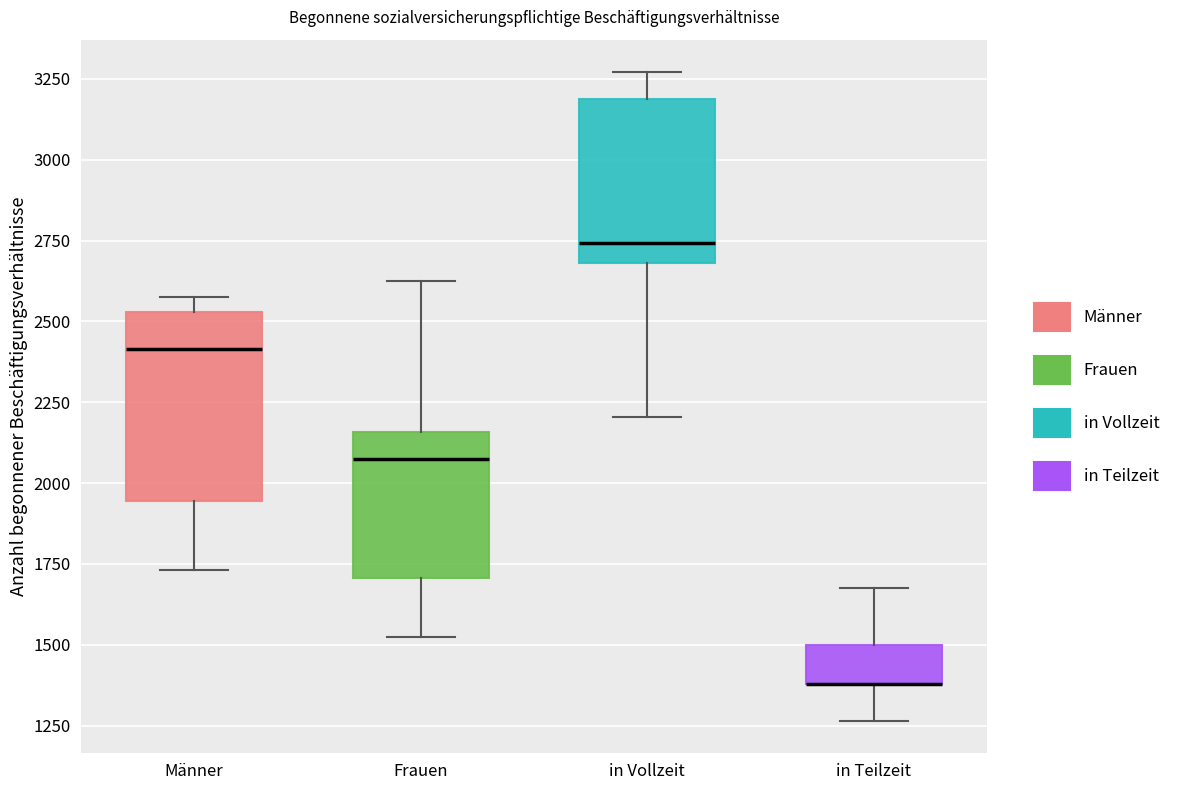

Reading left to right, transcribe this box plot: for each box, give where its median line is, the range the box spans, and where its two whiskers end, as read against the y-axis. The values are not printed on the chart, so give them approximately, as read against the axis.

Männer: median 2400, box 1950 to 2550, whiskers 1750 to 2600
Frauen: median 2050, box 1700 to 2150, whiskers 1500 to 2650
in Vollzeit: median 2750, box 2700 to 3200, whiskers 2200 to 3250
in Teilzeit: median 1400 (drawn on the box's lower edge), box 1400 to 1500, whiskers 1250 to 1700